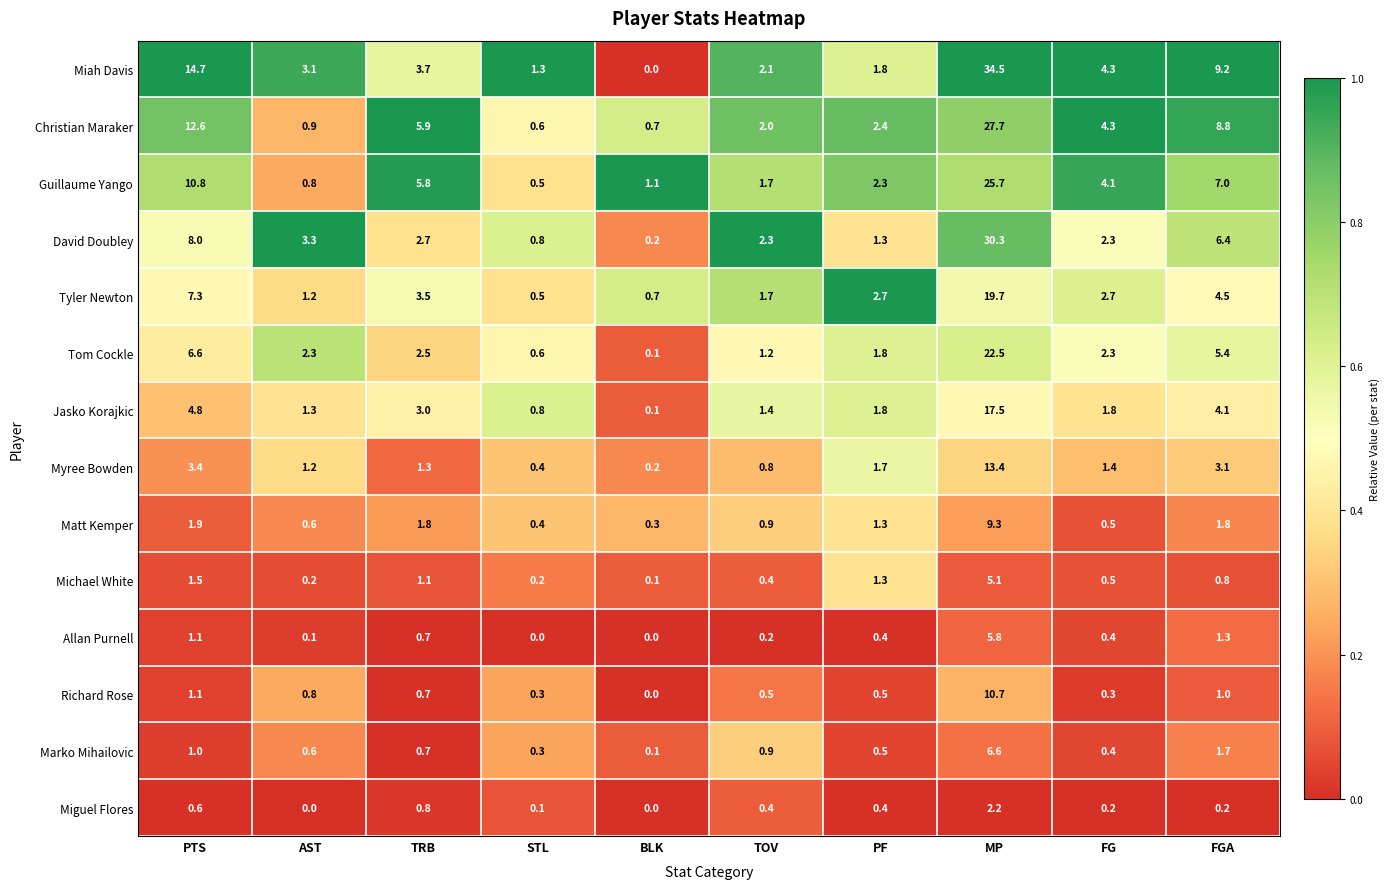

Which series has the largest total across all categories?

Miah Davis